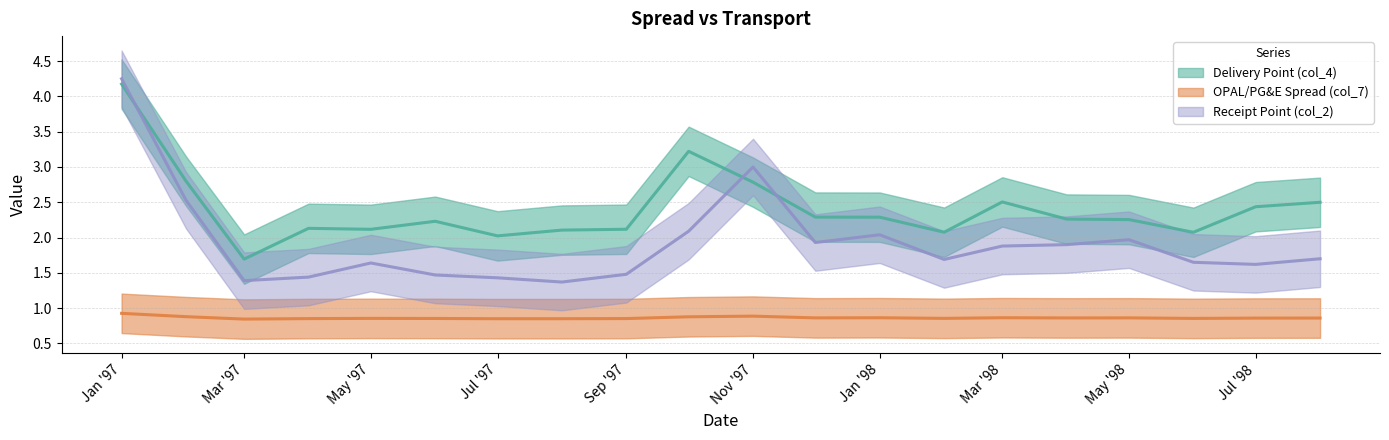

What is the value of the Delivery Point (col_4) point at the 10th from the left?

3.2